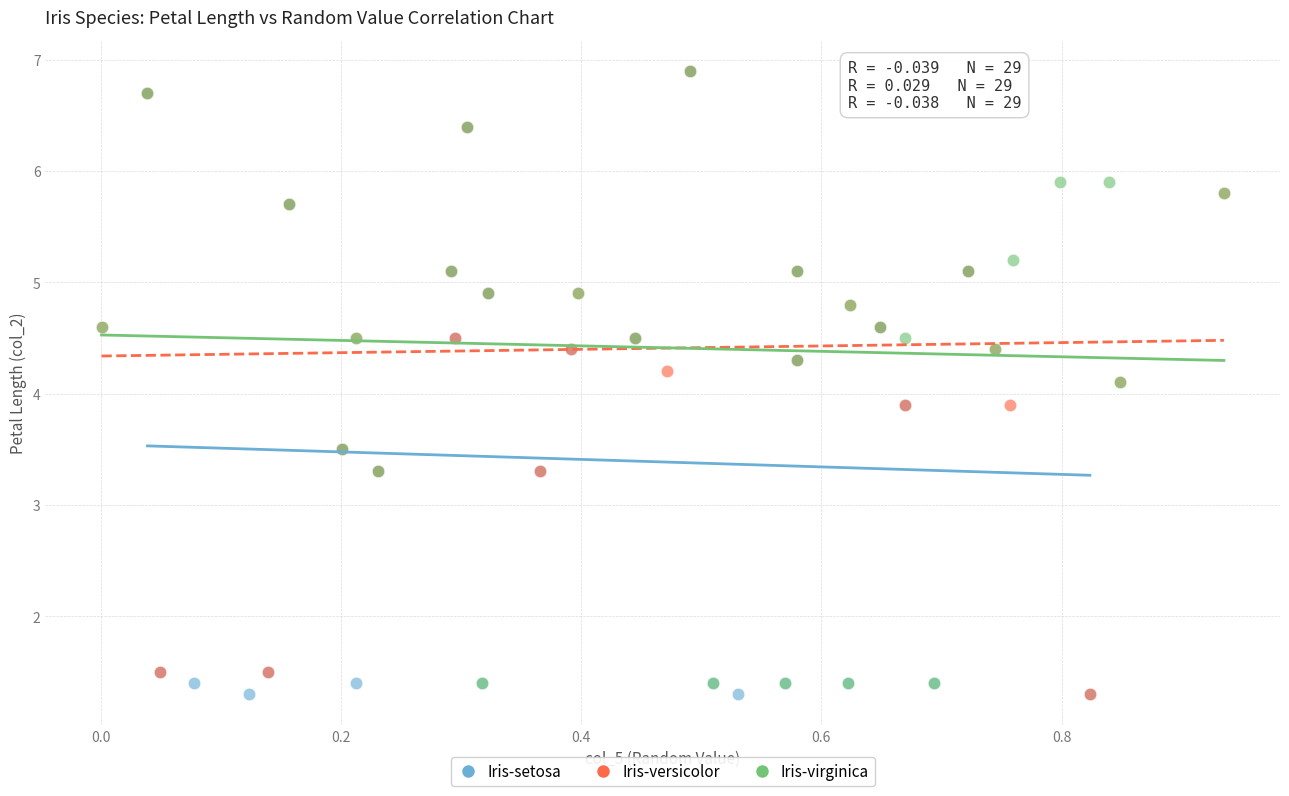

What are all the series names shown in the legend?

Iris-setosa, Iris-versicolor, Iris-virginica